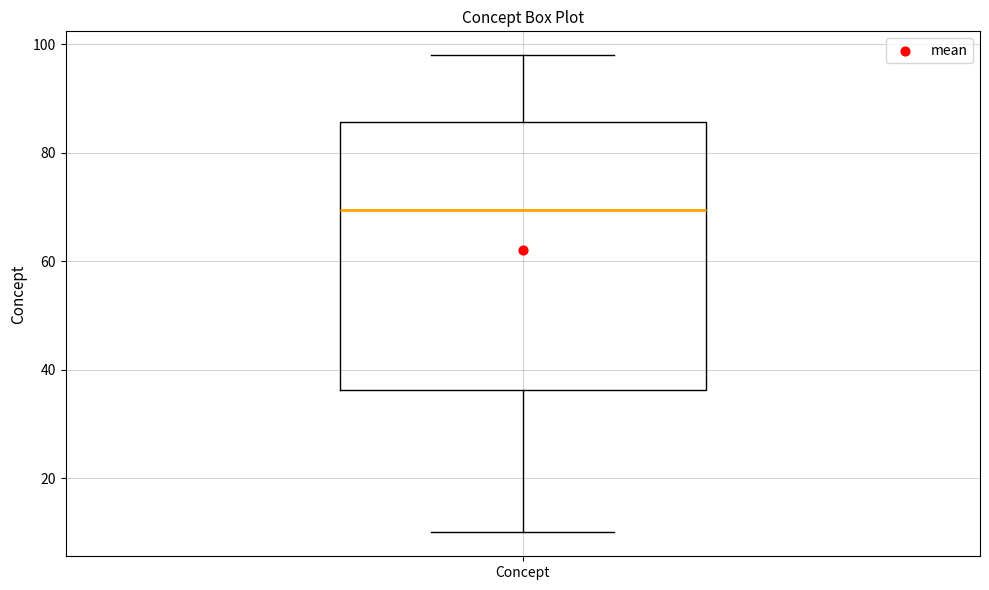

Read this box plot against the y-axis: the position of the median line, the range covered by the box, and the ends of both whiskers. The values are not printed on the chart, so give them approximately, as read against the axis.

median 70, box 36 to 86, whiskers 10 to 98